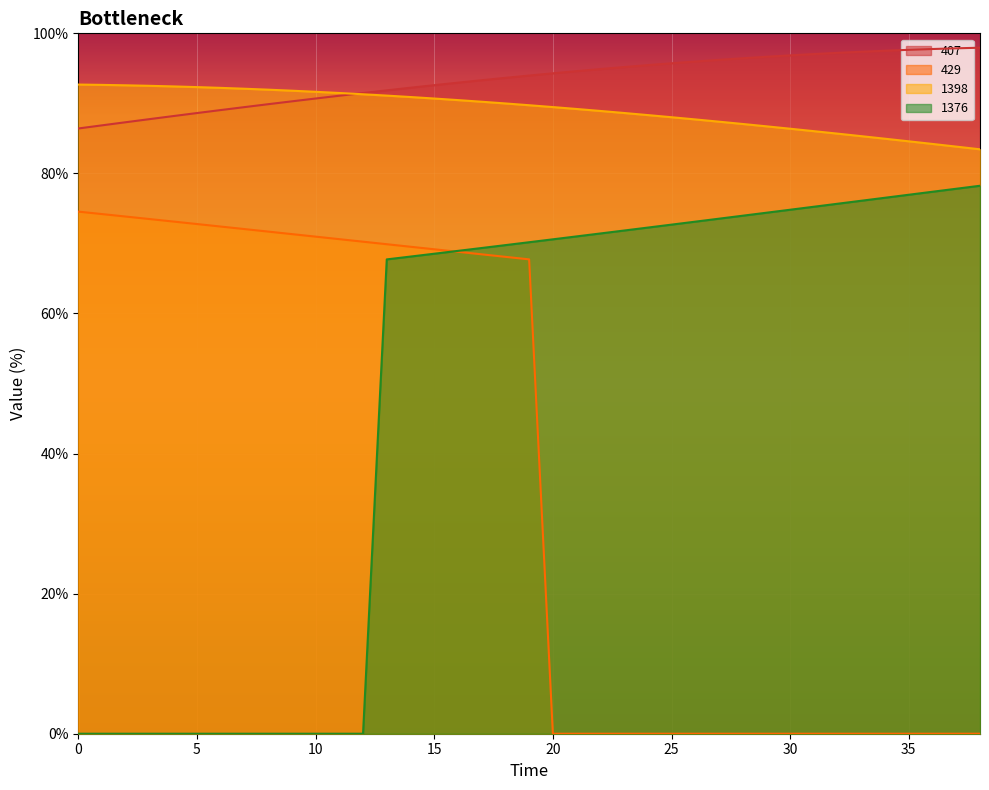

What are all the series names shown in the legend?

407, 429, 1398, 1376